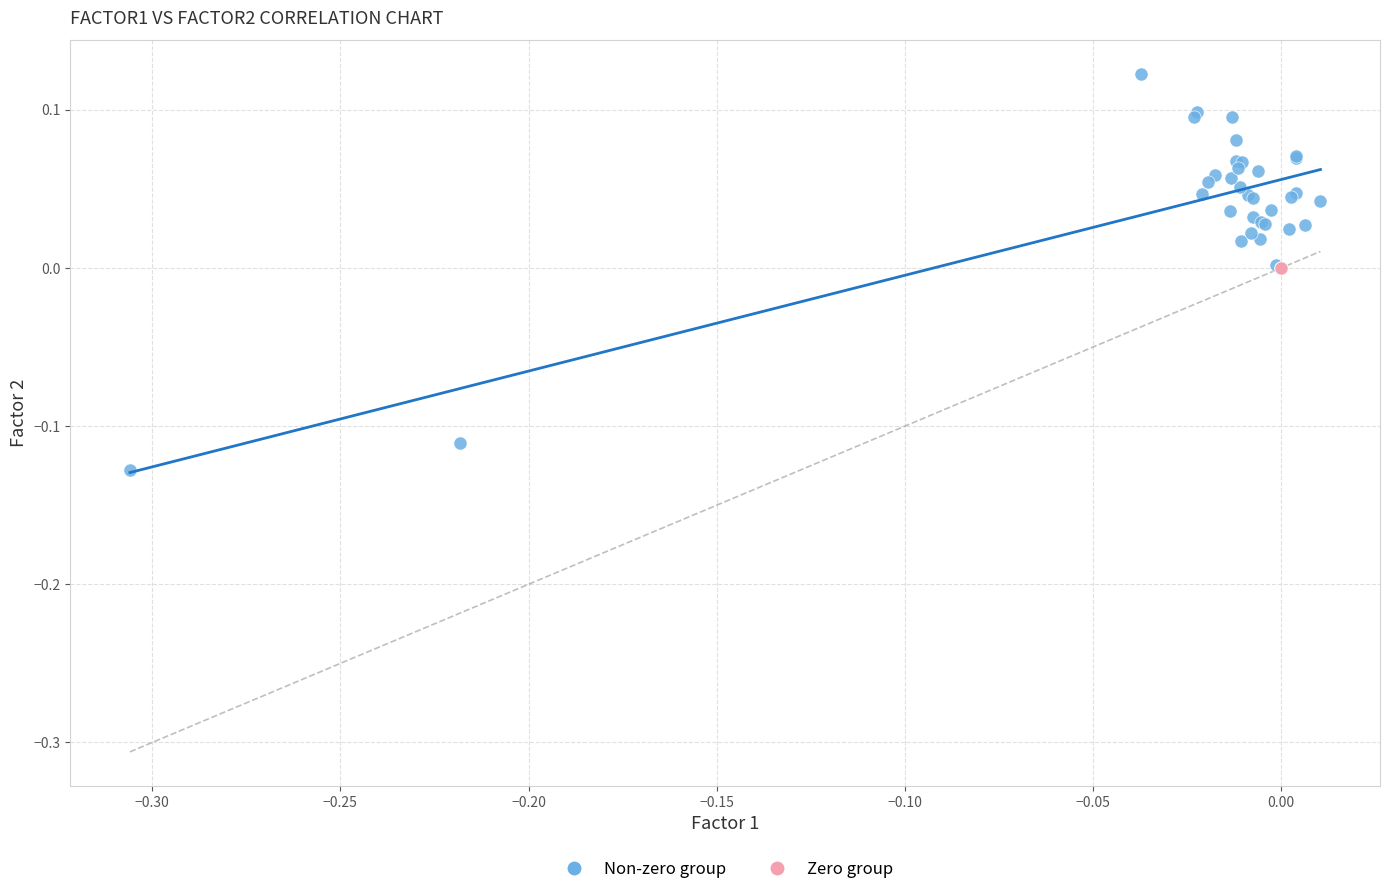

Which series reaches the minimum Y coordinate?

Non-zero group